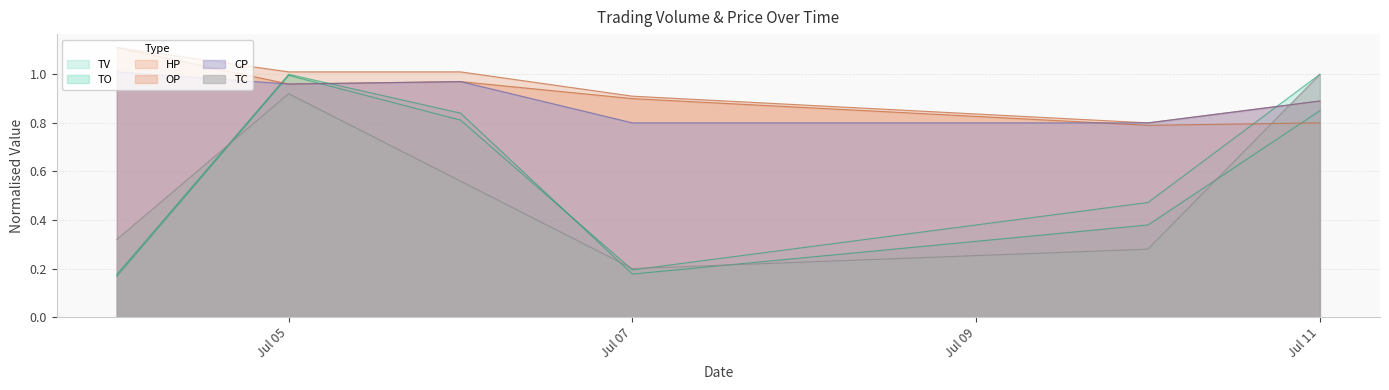

What is the difference between the maximum and minimum values in the HP series?

0.3